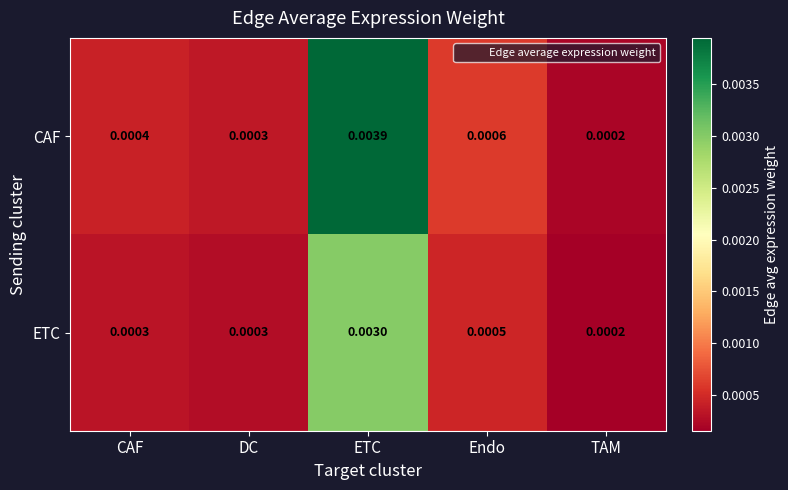

Which series has the largest total across all categories?

CAF